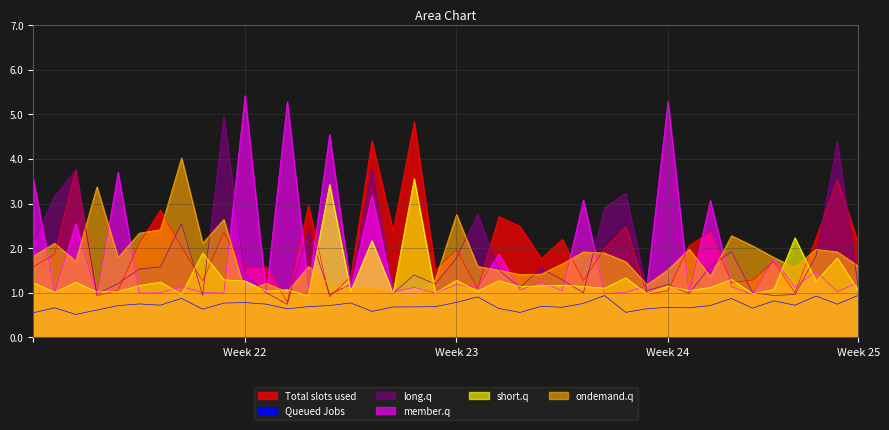

Which series ends up on top after the final intersection of Total slots used and ondemand.q?

Total slots used